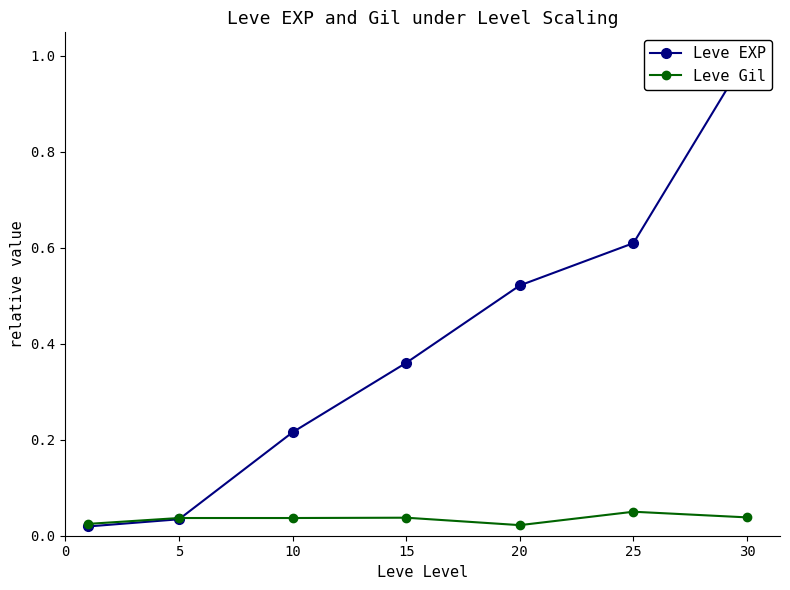

At which category does Leve Gil reach its first local peak?

15